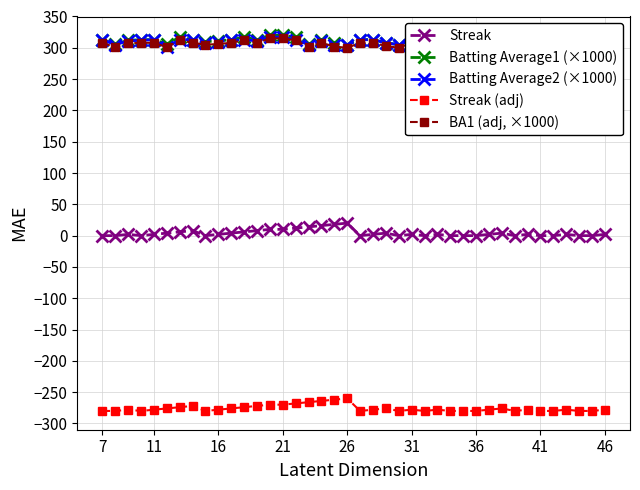

What is the minimum value for Streak (adj)?

-280